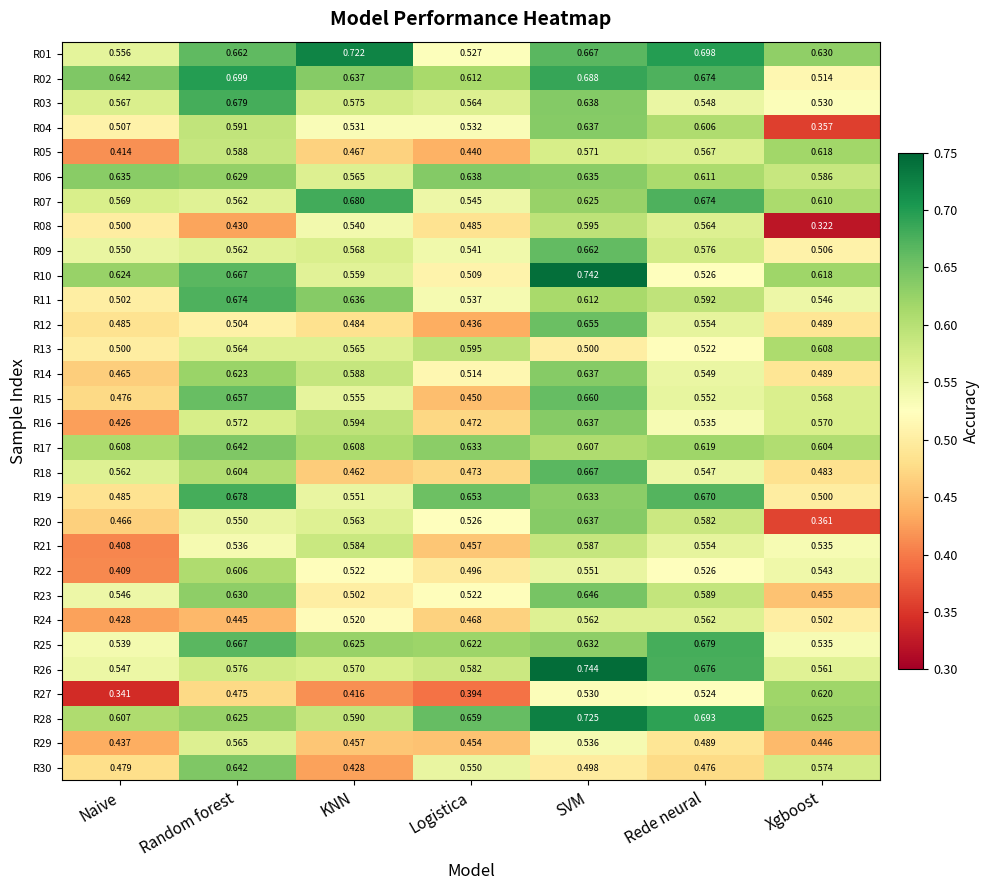

Where is R12 nearest to the value 0?

Logistica